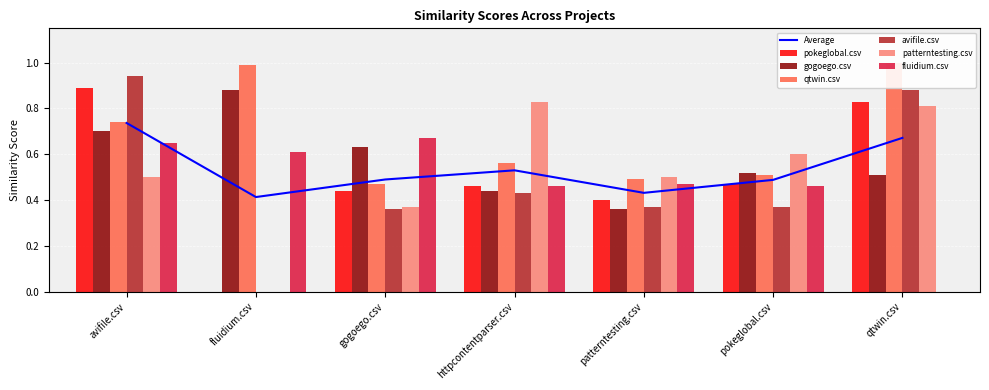

Reading left to right, list all the values displayed in this chart.

pokeglobal.csv: avifile.csv=0.9	fluidium.csv=0.0	gogoego.csv=0.4	httpcontentparser.csv=0.5	patterntesting.csv=0.4	pokeglobal.csv=0.5	qtwin.csv=0.8
gogoego.csv: avifile.csv=0.7	fluidium.csv=0.9	gogoego.csv=0.6	httpcontentparser.csv=0.4	patterntesting.csv=0.4	pokeglobal.csv=0.5	qtwin.csv=0.5
qtwin.csv: avifile.csv=0.7	fluidium.csv=1.0	gogoego.csv=0.5	httpcontentparser.csv=0.6	patterntesting.csv=0.5	pokeglobal.csv=0.5	qtwin.csv=1.0
avifile.csv: avifile.csv=0.9	fluidium.csv=0.0	gogoego.csv=0.4	httpcontentparser.csv=0.4	patterntesting.csv=0.4	pokeglobal.csv=0.4	qtwin.csv=0.9
patterntesting.csv: avifile.csv=0.5	fluidium.csv=0.0	gogoego.csv=0.4	httpcontentparser.csv=0.8	patterntesting.csv=0.5	pokeglobal.csv=0.6	qtwin.csv=0.8
fluidium.csv: avifile.csv=0.7	fluidium.csv=0.6	gogoego.csv=0.7	httpcontentparser.csv=0.5	patterntesting.csv=0.5	pokeglobal.csv=0.5	qtwin.csv=0.0